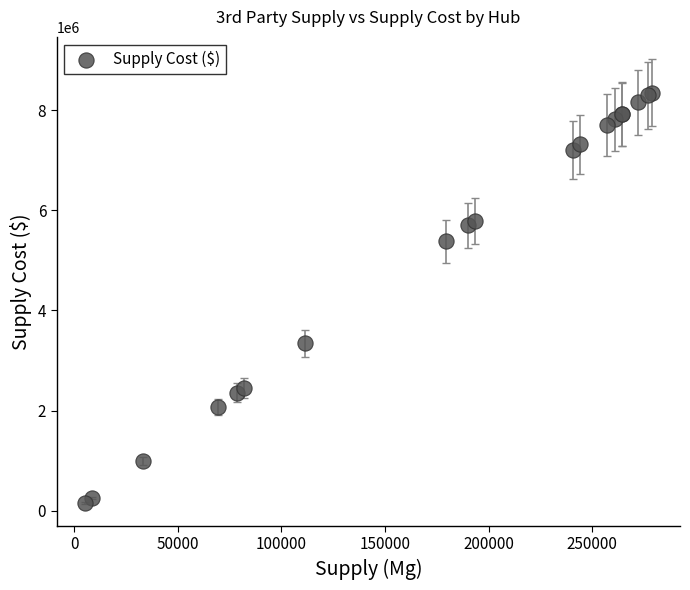

What Y value in the scatter plot is closest to 4252119?

3341232.7